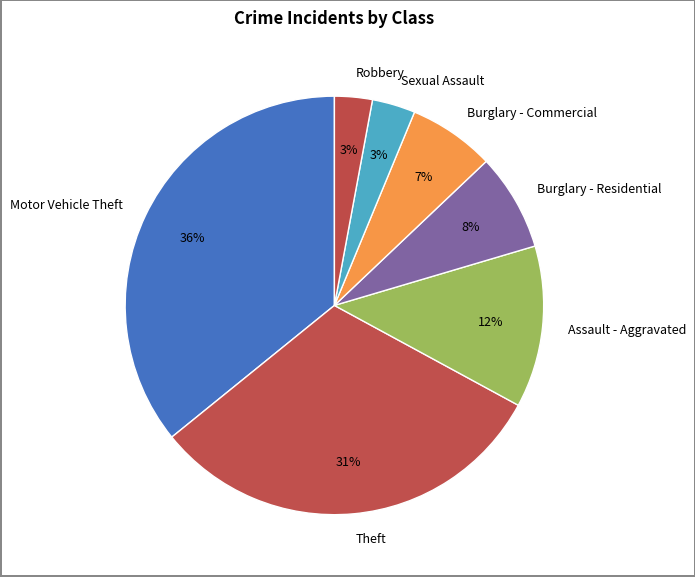

The Burglary - Residential slice represents 14% of the pie. True or false?

False